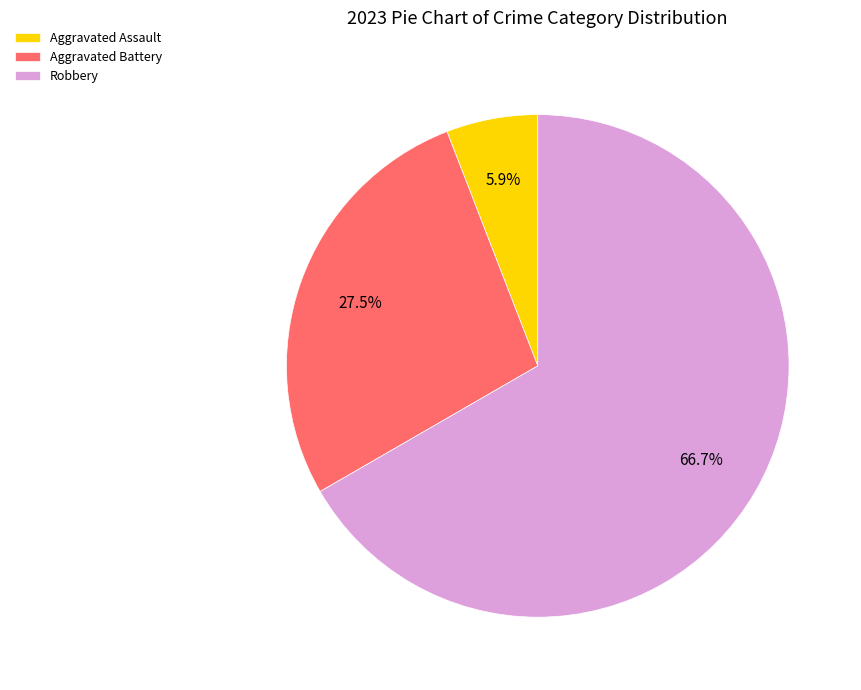

What is the total percentage of Robbery and Aggravated Assault?

72.5%